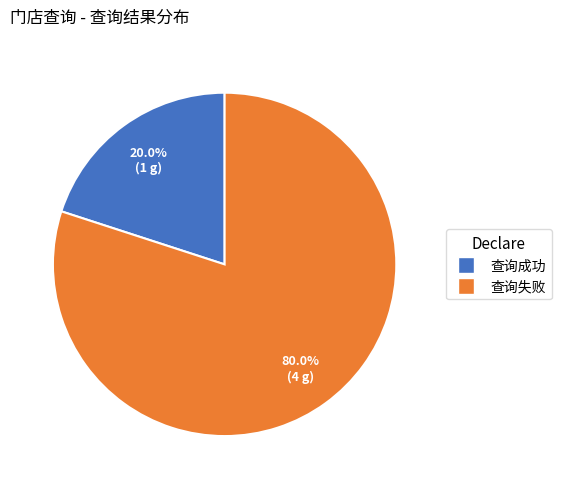

Which category accounts for the majority?

查询失败